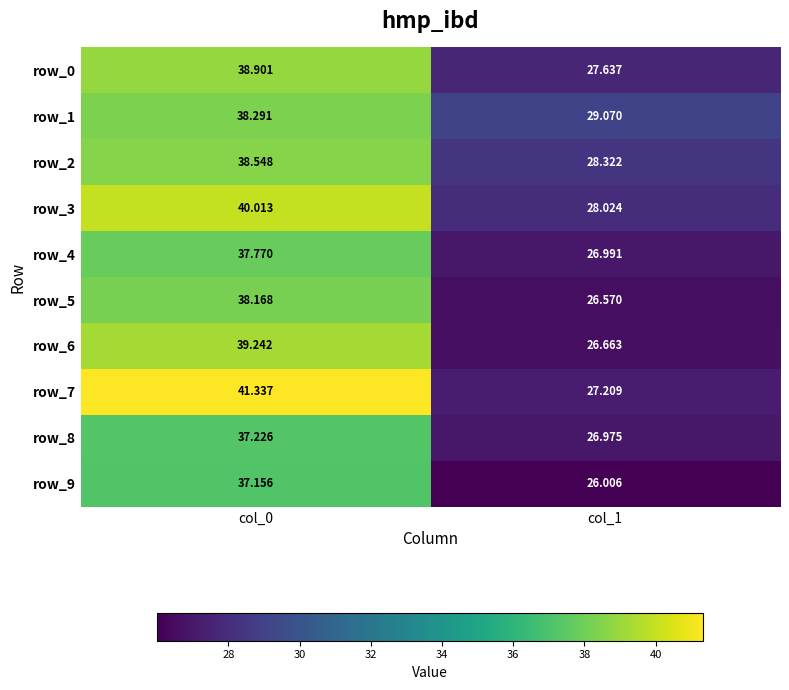

Rank the series by their maximum value, from lowest to highest.

row_9, row_8, row_4, row_5, row_1, row_2, row_0, row_6, row_3, row_7